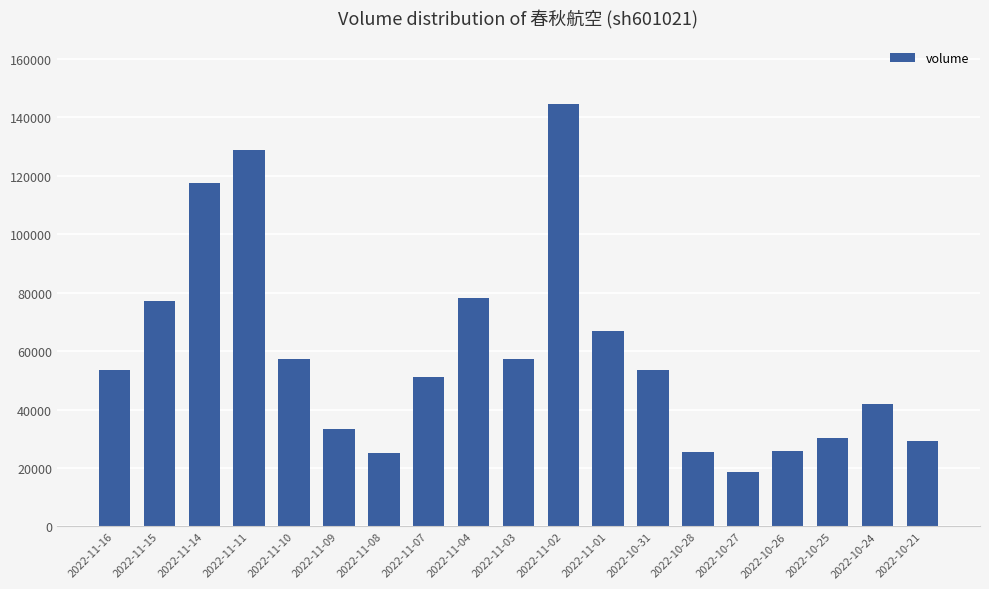

At which label is the value closest to 81538?

2022-11-04